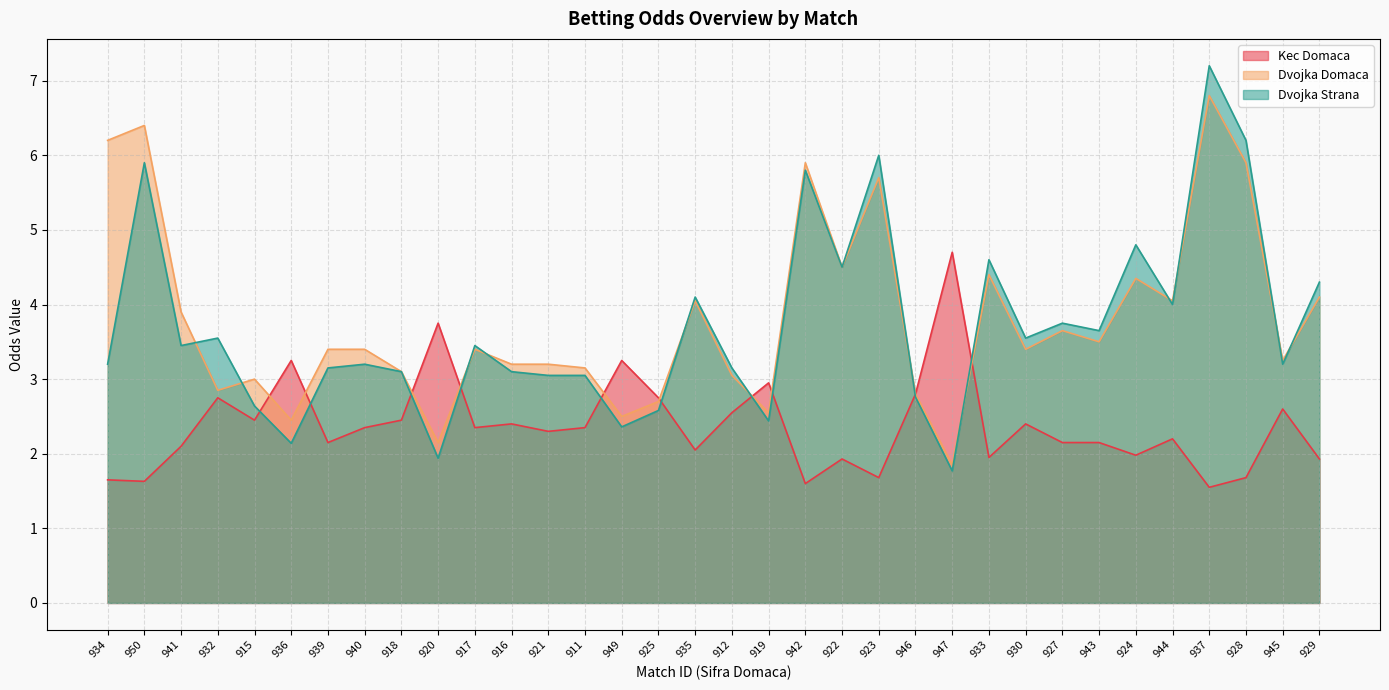

Between 918 and 935, which series saw the biggest shift?

Dvojka Strana